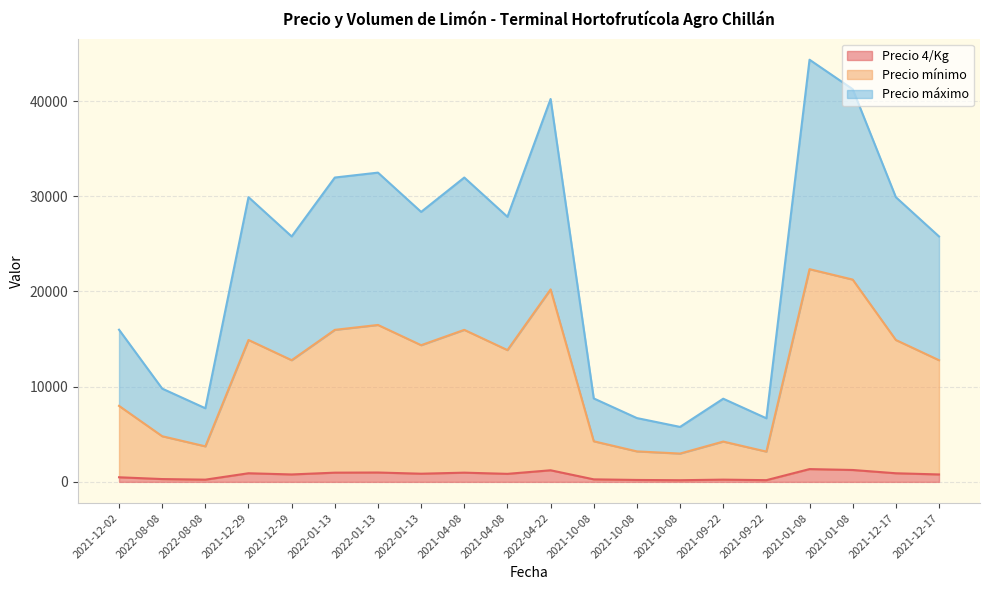

The Precio 4/Kg series shows 844 at 2021-04-08. True or false?

True